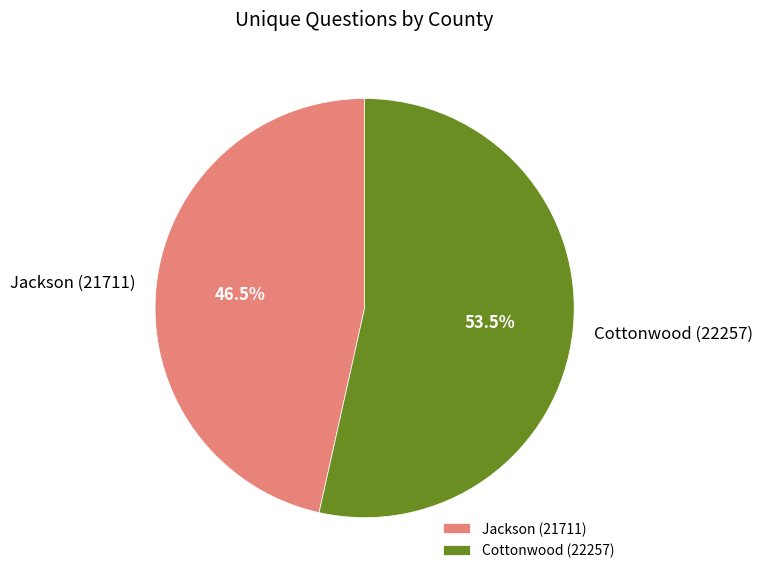

To the nearest percent, what is the combined percentage of Jackson (21711) and Cottonwood (22257)?

100%